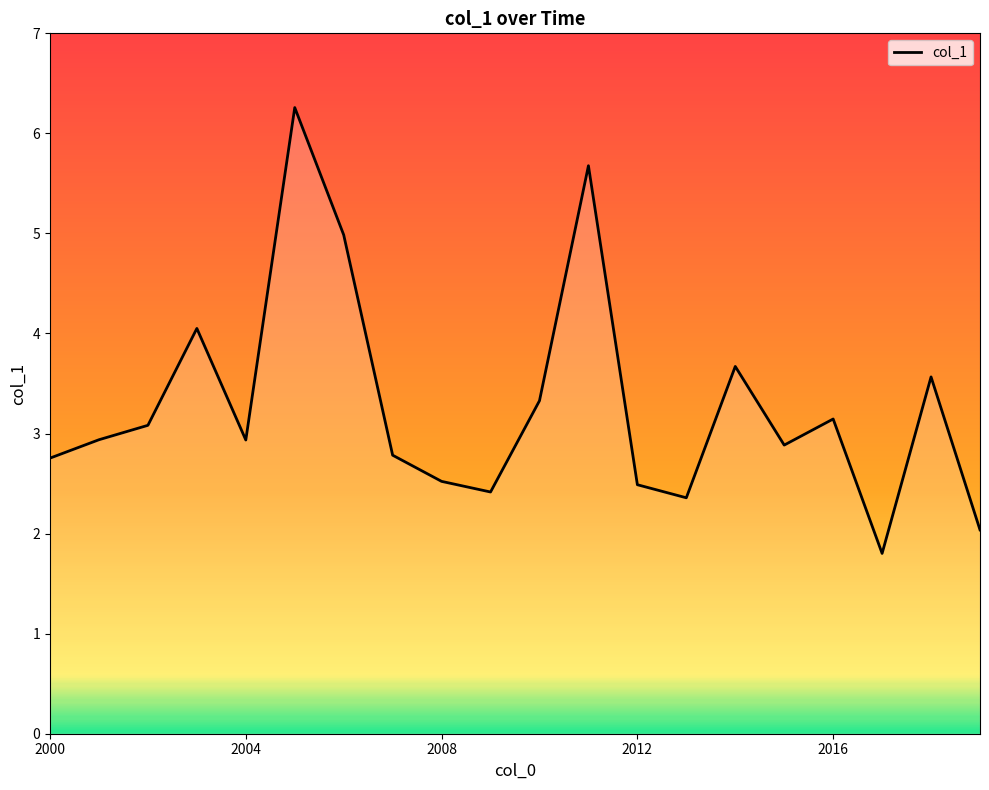

What is the greatest value displayed?

6.3